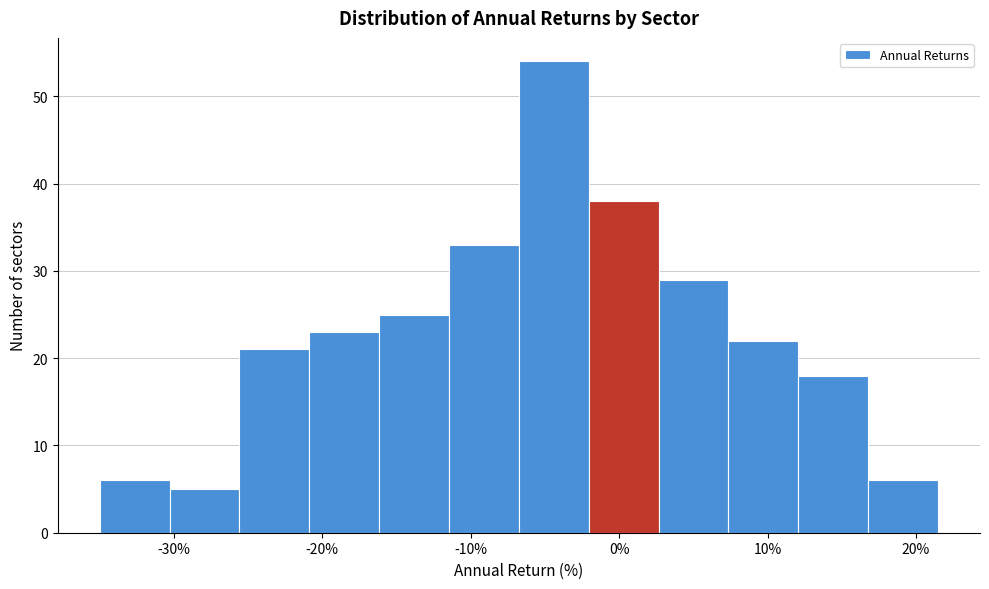

What is the height of the bar covering -7 to -2 on the x-axis? Neither the bar edges nor the heights are printed on the chart, so give them approximately, as read against the axes.

54